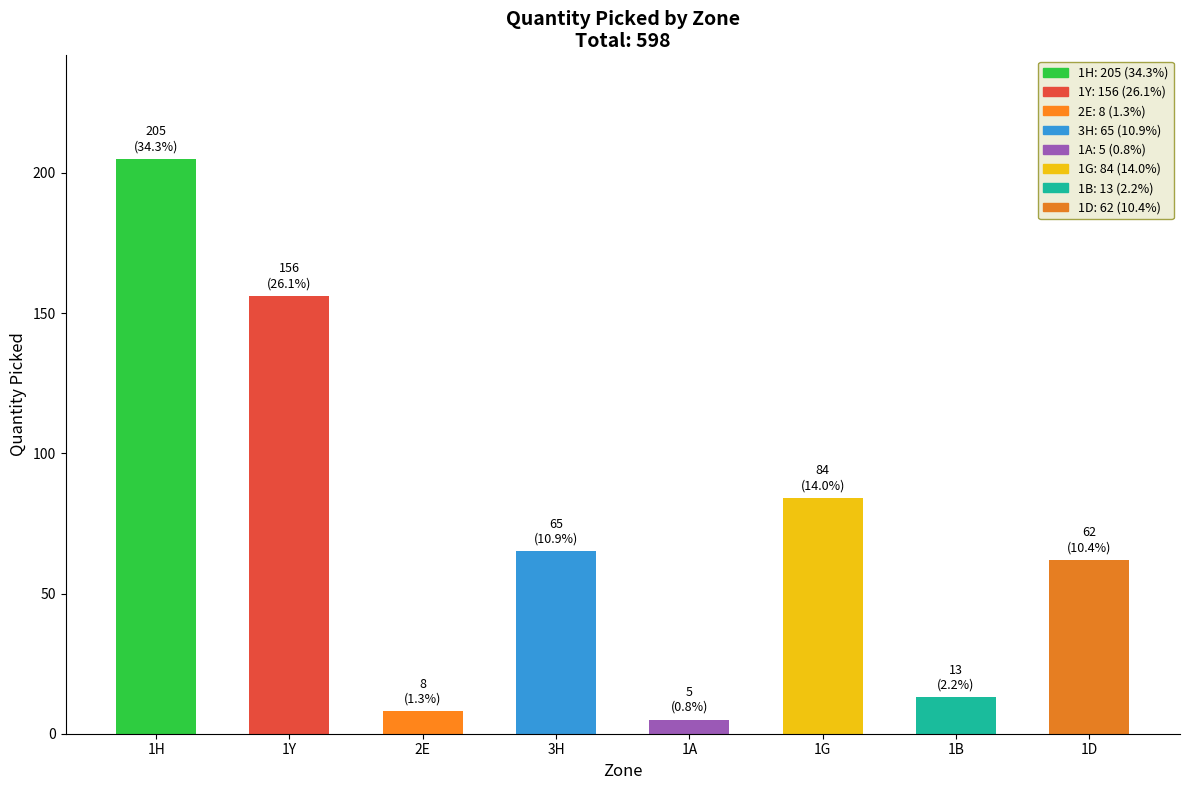

What is the difference between the values at 2E and 1G?

76